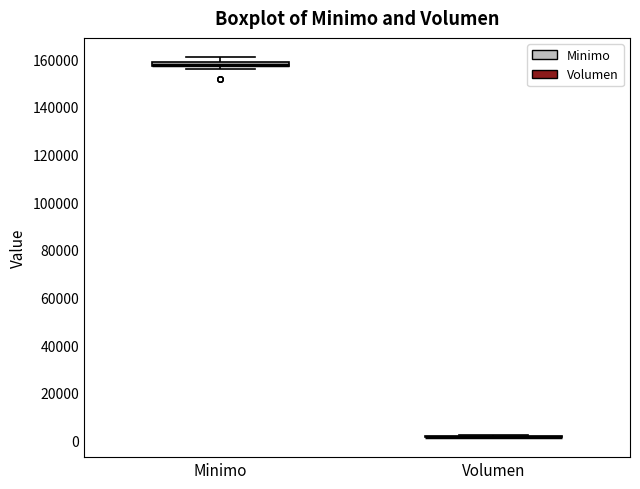

Where is the lower edge of the box for Minimo on the y-axis? The values are not printed on the chart, so give them approximately, as read against the axis.

156000